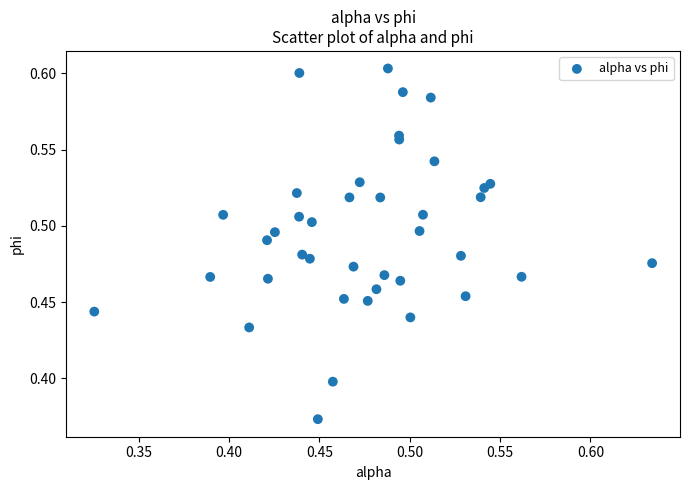

What is the range of X values (max minus min)?

0.3